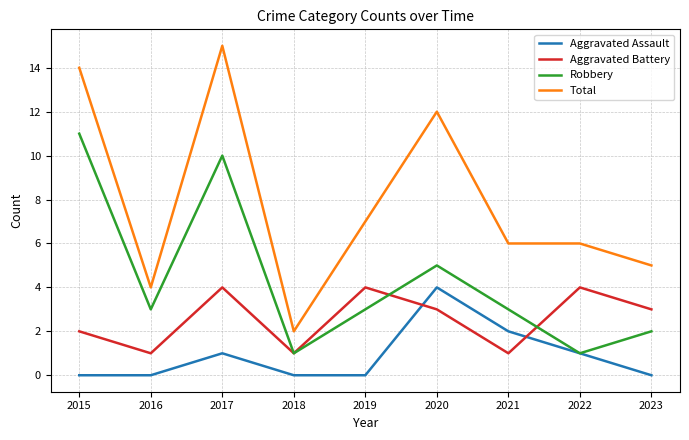

The value of Aggravated Battery at 2017 is 4. True or false?

True